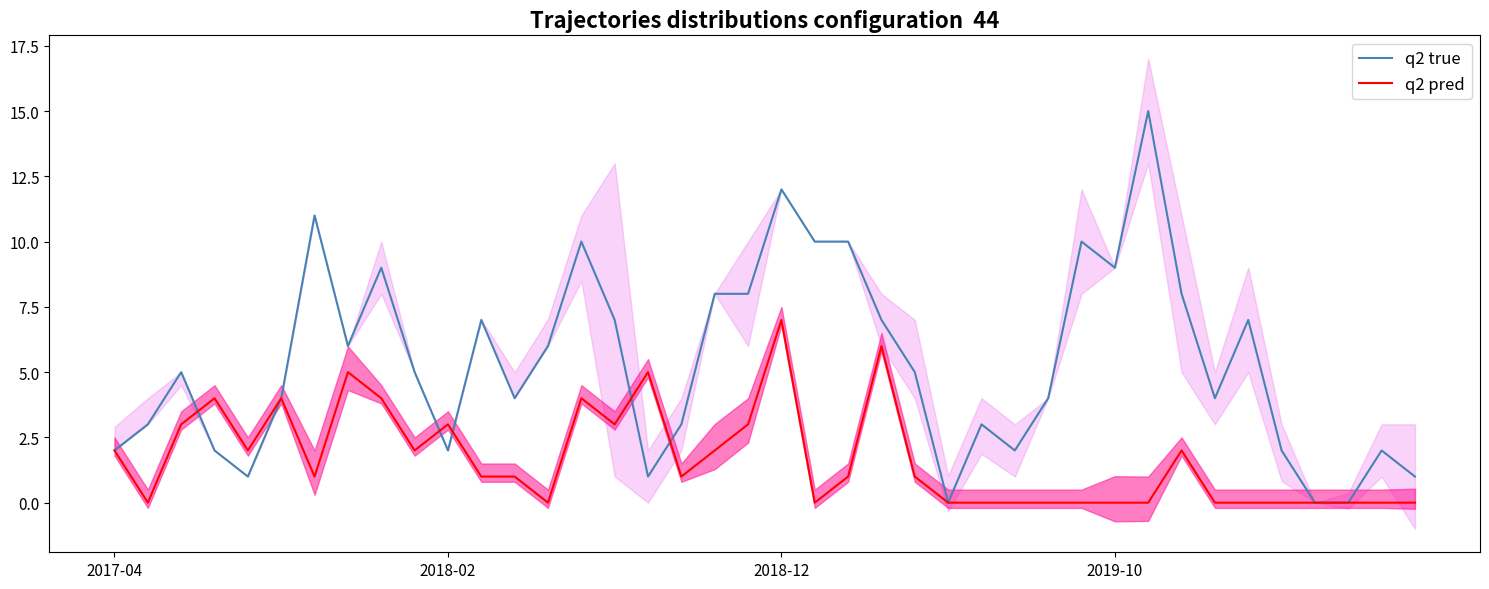

After their last crossing, which series has the higher values: q2 true or q2 pred?

q2 true